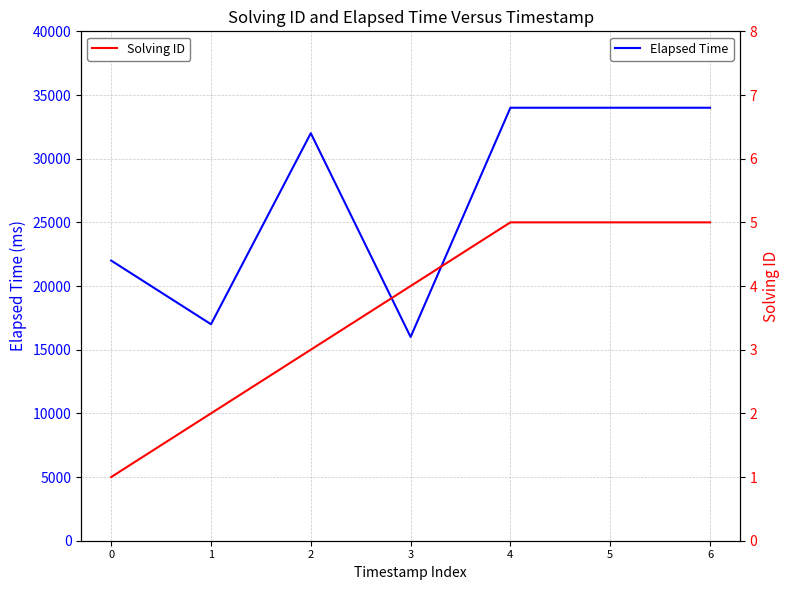

Reading right to left, list all the values displayed in this chart.

Elapsed Time: 6=34000	5=34000	4=34000	3=16000	2=32000	1=17000	0=22000
Solving ID: 6=5	5=5	4=5	3=4	2=3	1=2	0=1